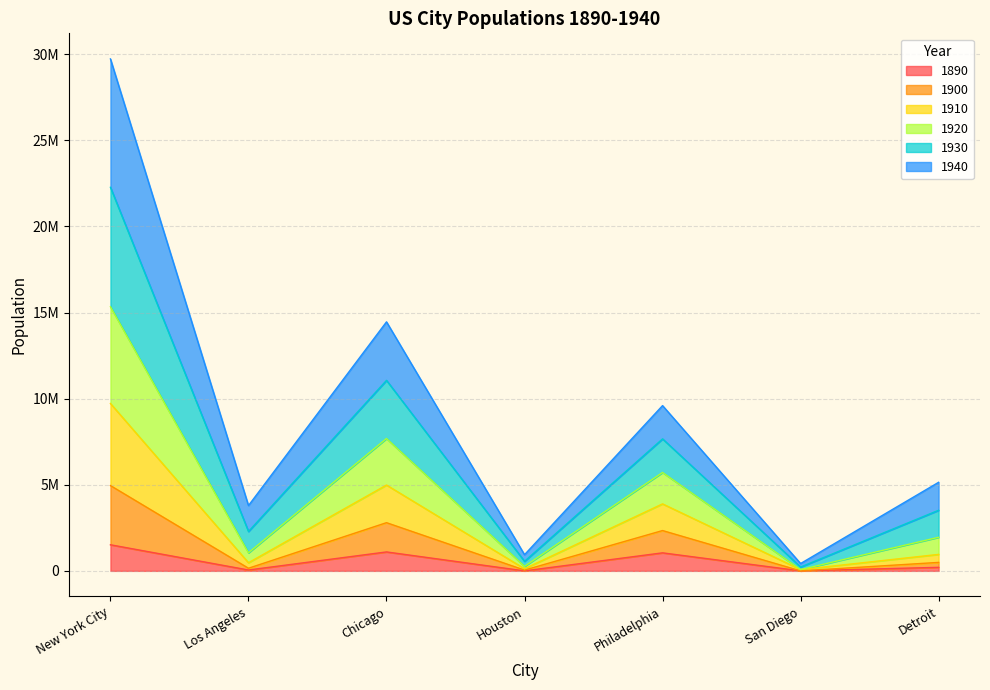

Between Philadelphia and San Diego, which is larger?

Philadelphia